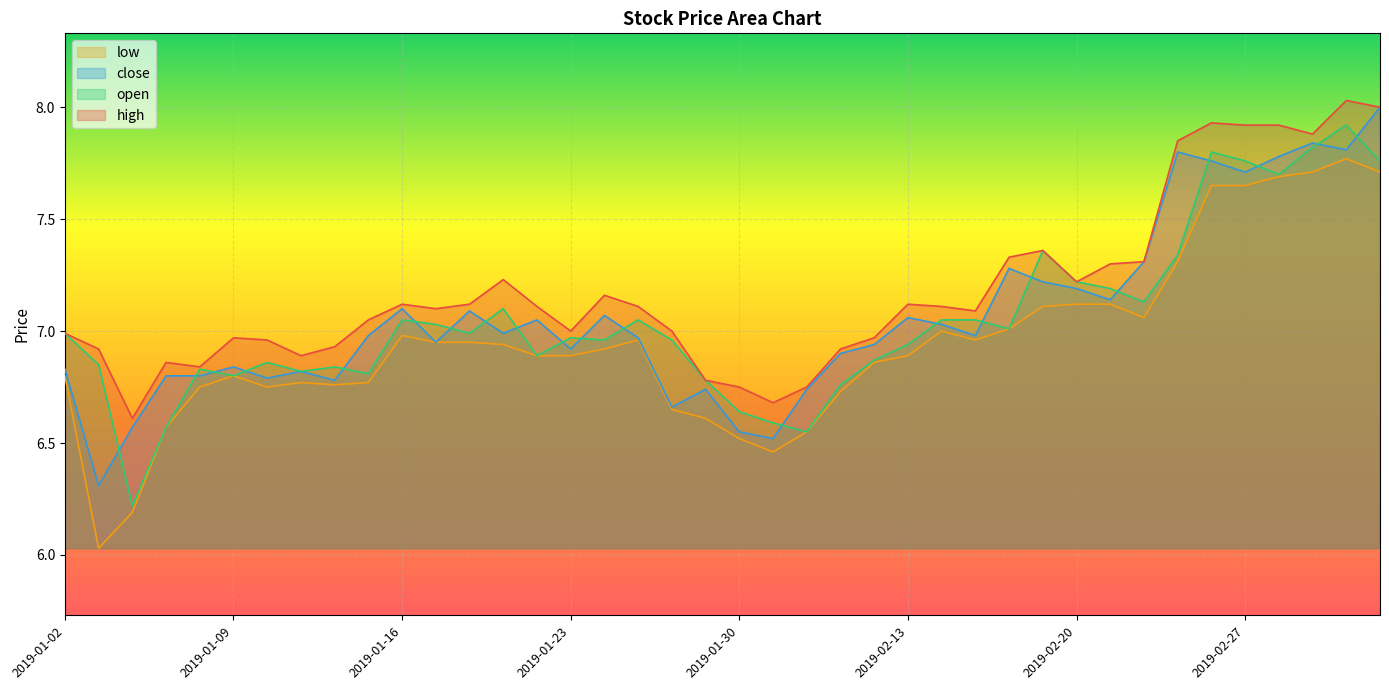

What is the label of the 32nd point from the left?

2019-02-21